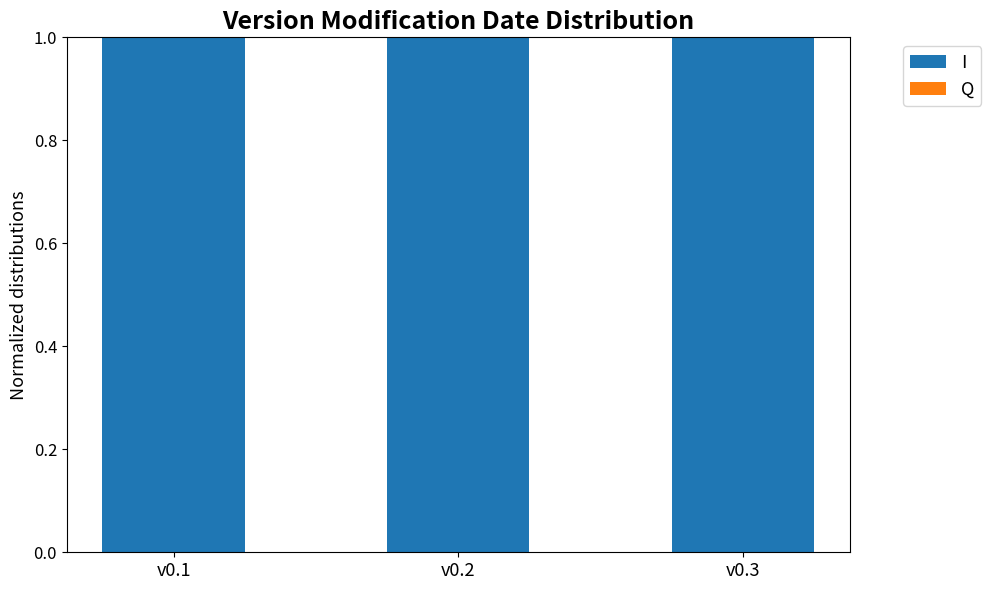

The value of I at v0.3 is 1.0. True or false?

True